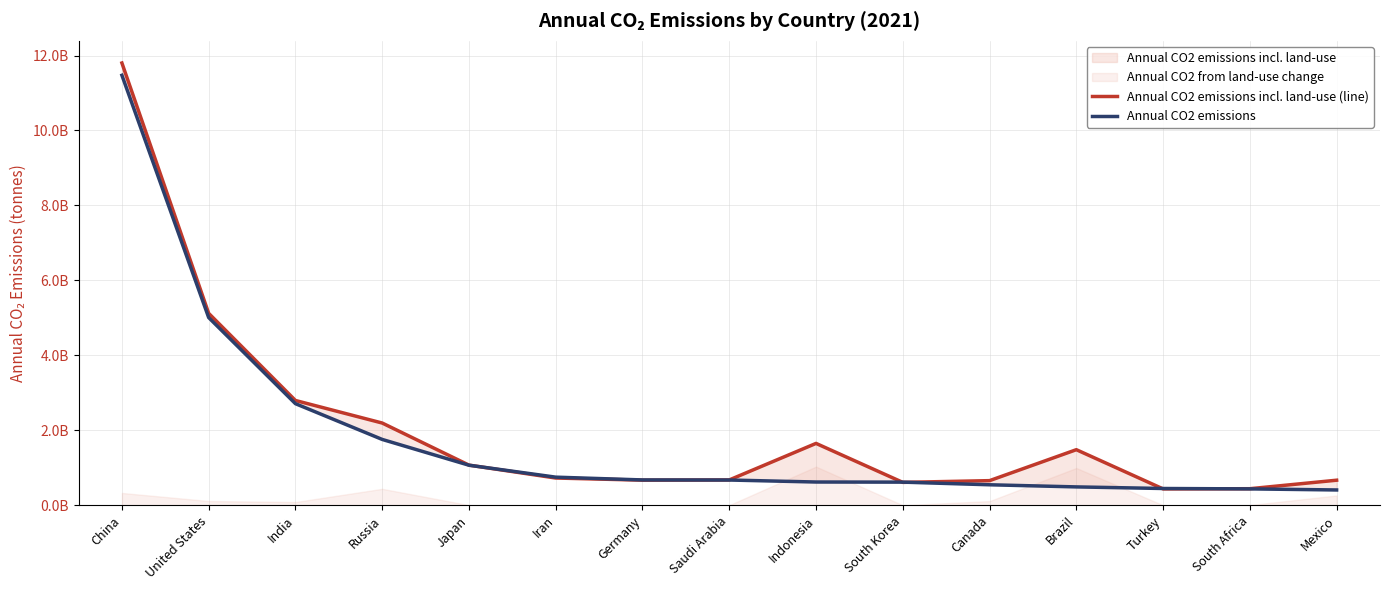

Which category has the highest value in the Annual CO2 emissions series?

China